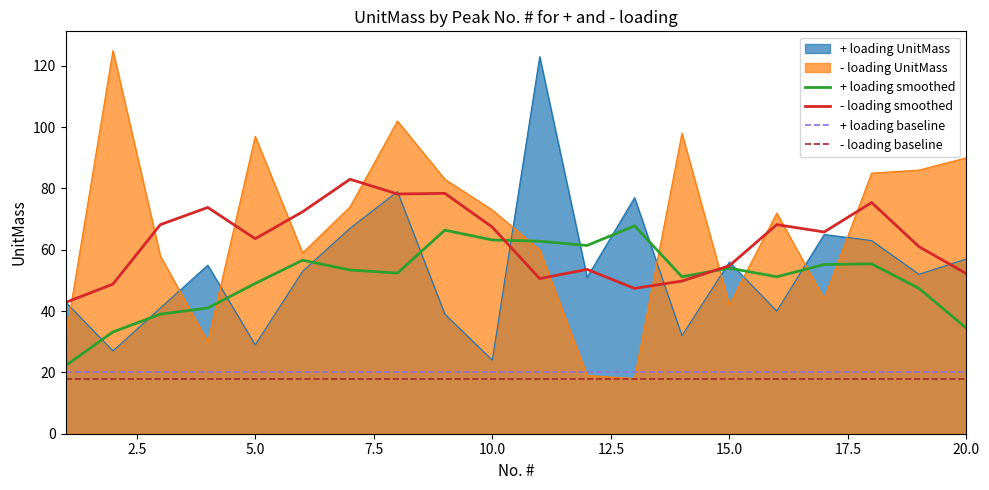

The - loading smoothed series shows 54.8 at 15.0. True or false?

True